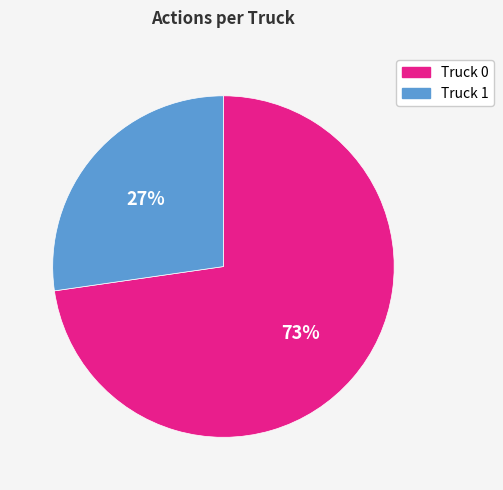

To the nearest percent, what is the average slice percentage?

50%